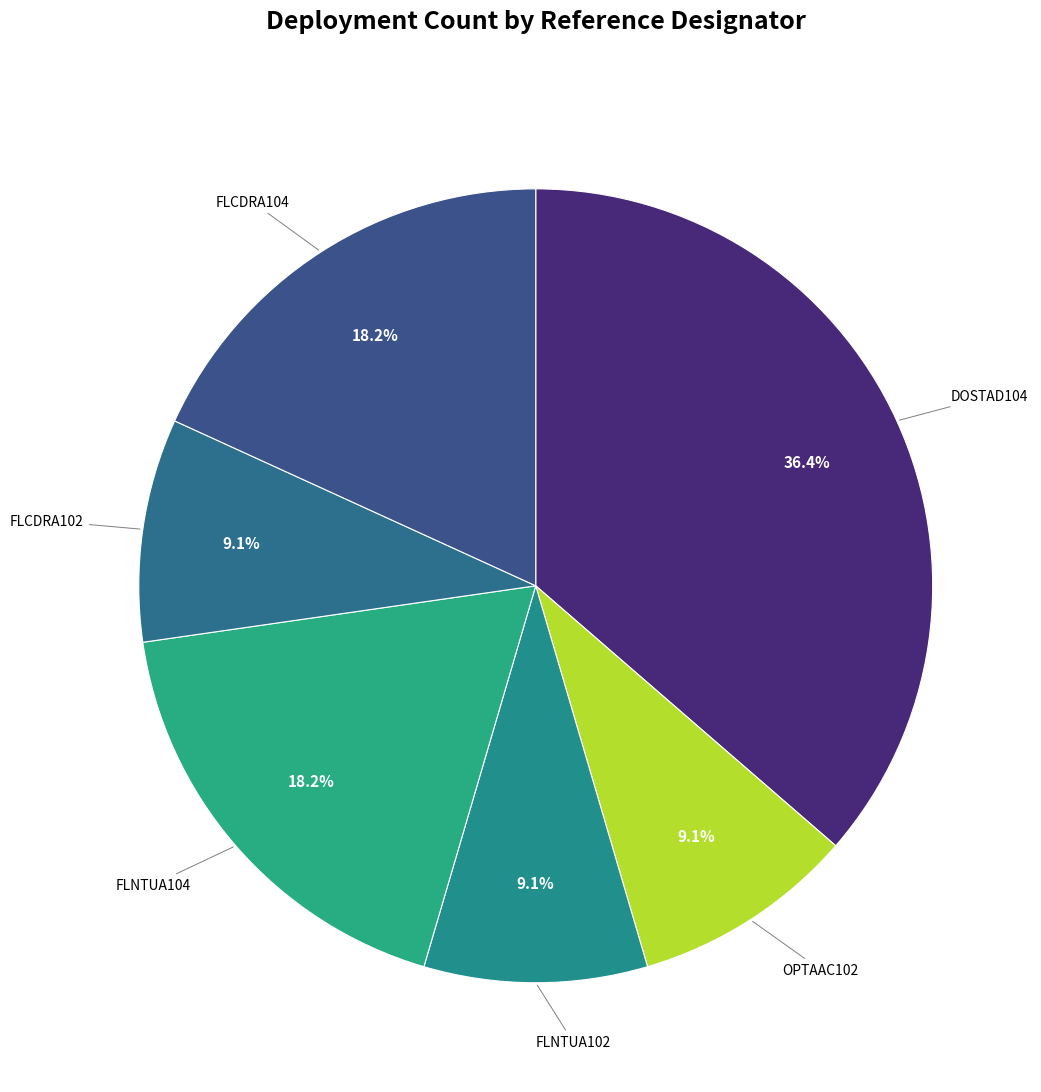

Does any single category account for the majority?

No